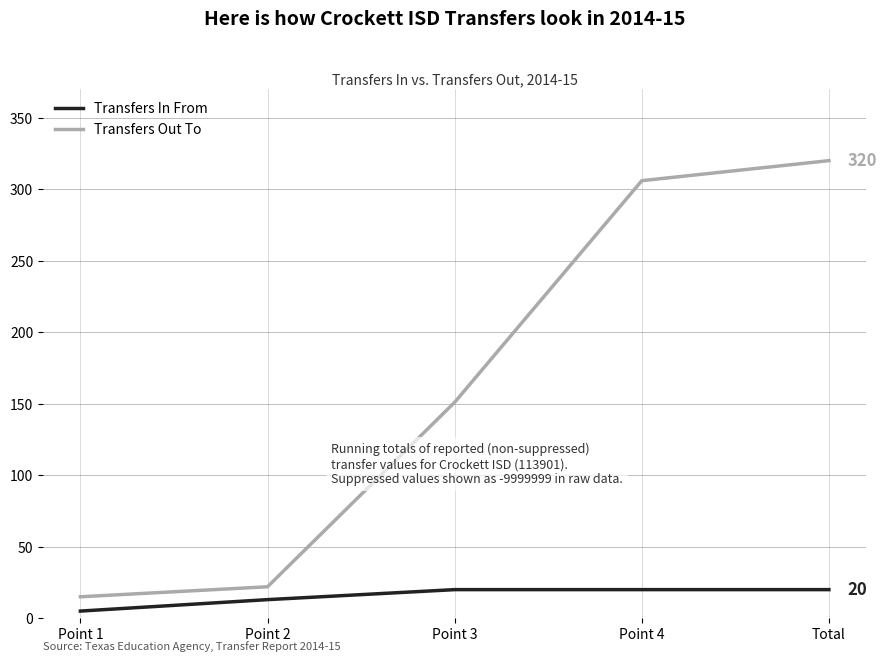

True or false: Transfers In From has more than 2 interior local peaks.

False